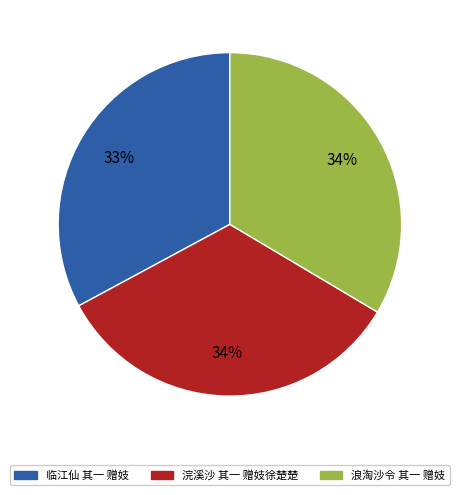

What is the ratio of the value at 浣溪沙 其一 赠妓徐楚楚 to the value at 浪淘沙令 其一 赠妓?

1.0